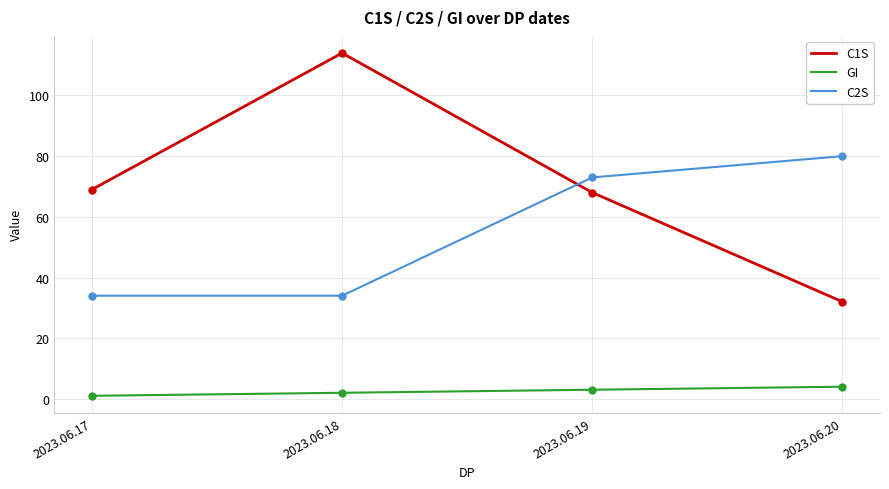

What is the maximum value shown in the chart?

114